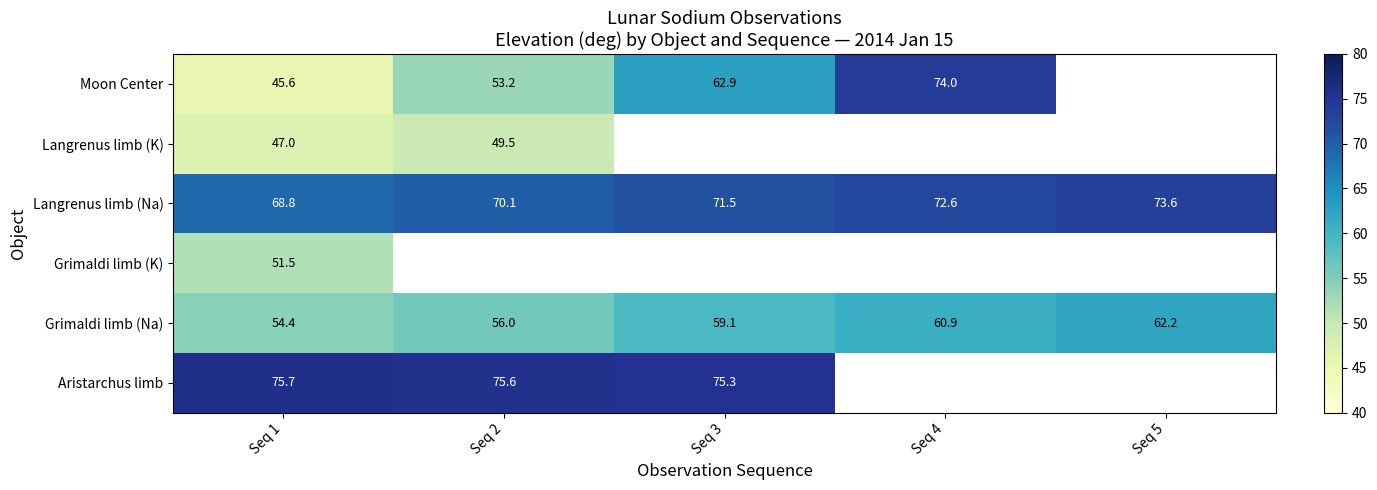

Which series changed the most between Seq 4 and Seq 5?

Grimaldi limb (Na)